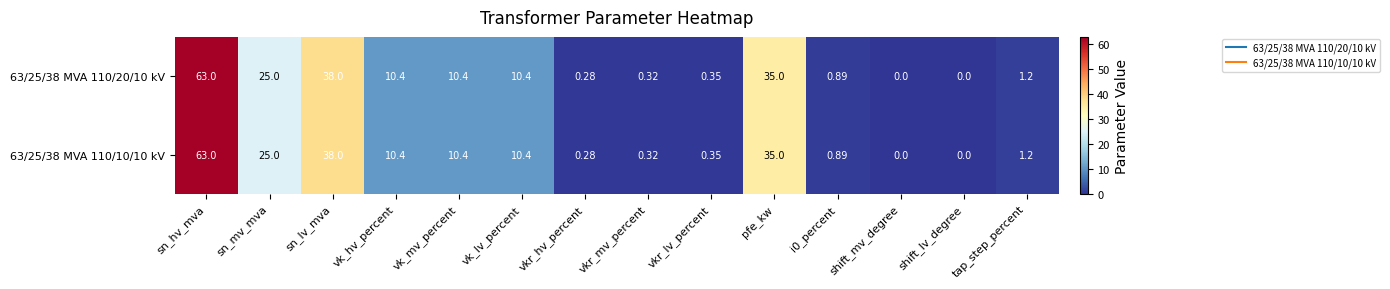

At which category is the sum across all series the highest?

sn_hv_mva